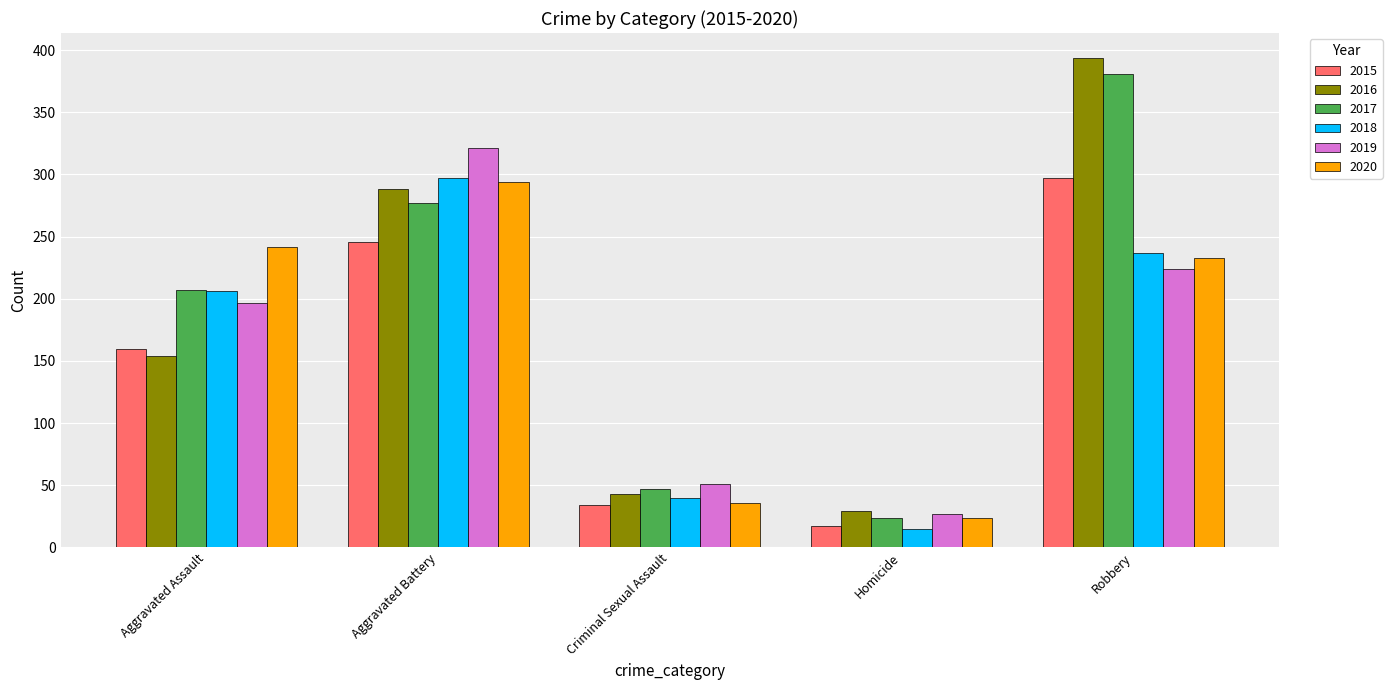

What are all the series names shown in the legend?

2015, 2016, 2017, 2018, 2019, 2020